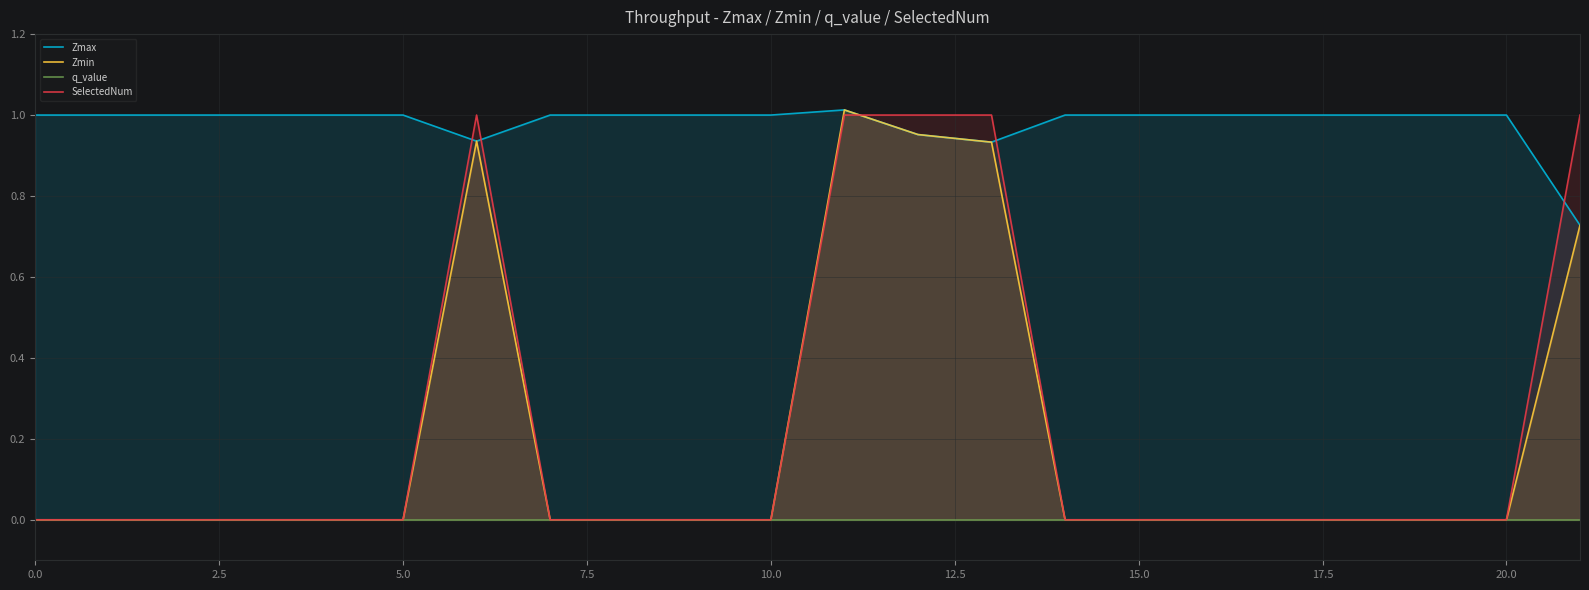

Rank the series at 5.0 from lowest to highest value.

Zmin, q_value, SelectedNum, Zmax